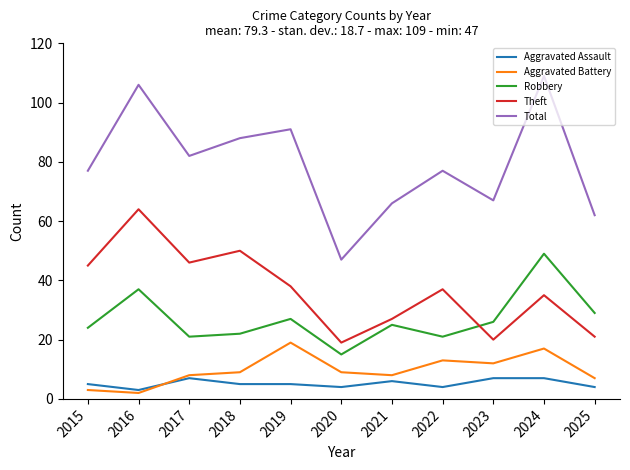

At 2017, list the series in order from largest to smallest.

Total, Theft, Robbery, Aggravated Battery, Aggravated Assault